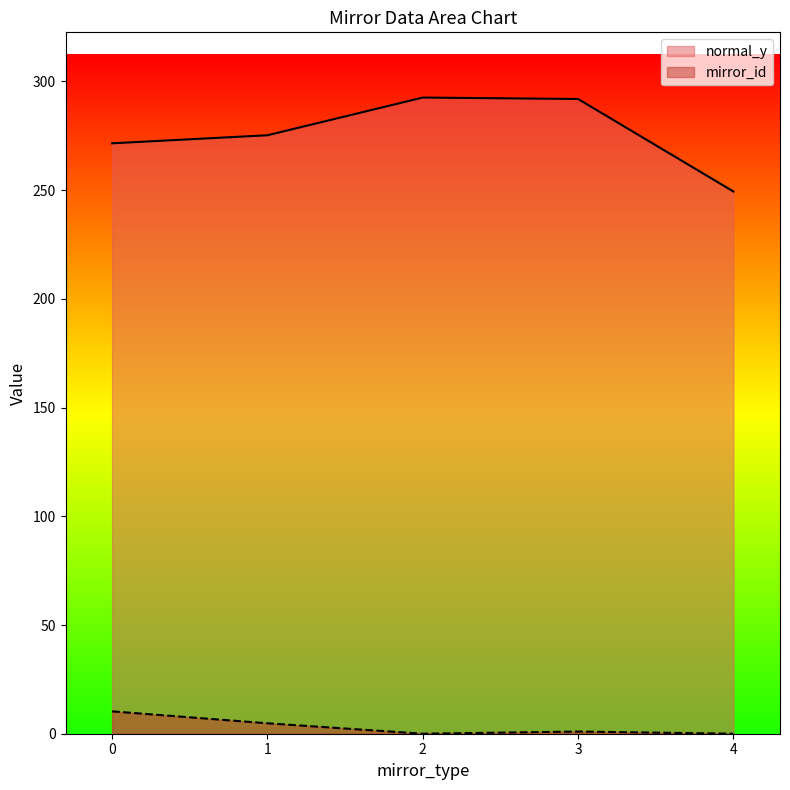

The value of mirror_id at 2 is 0.0. True or false?

True